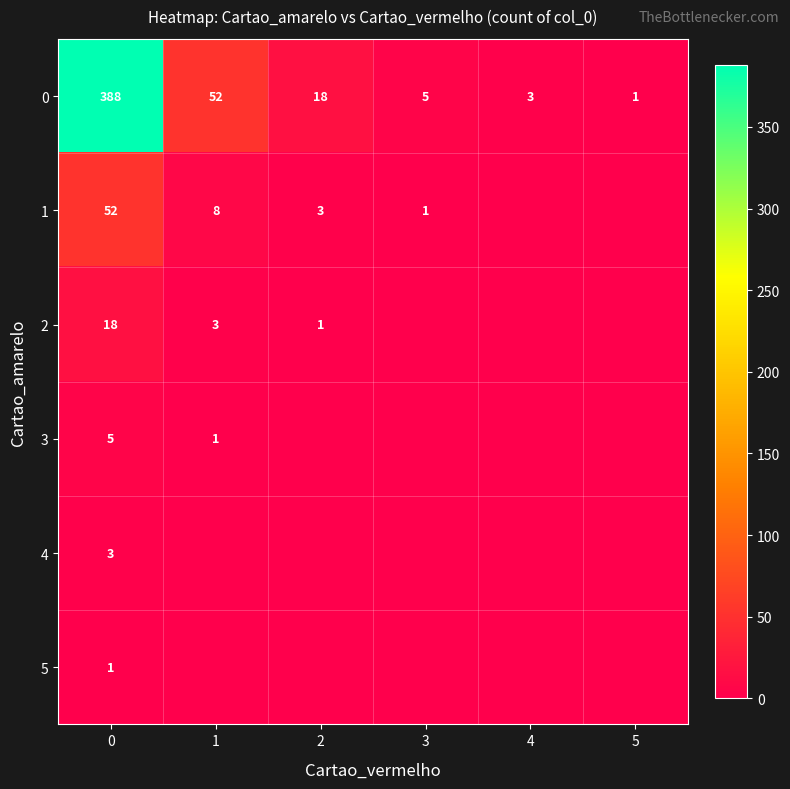

What is the spread (max minus min) of values at 0?

387